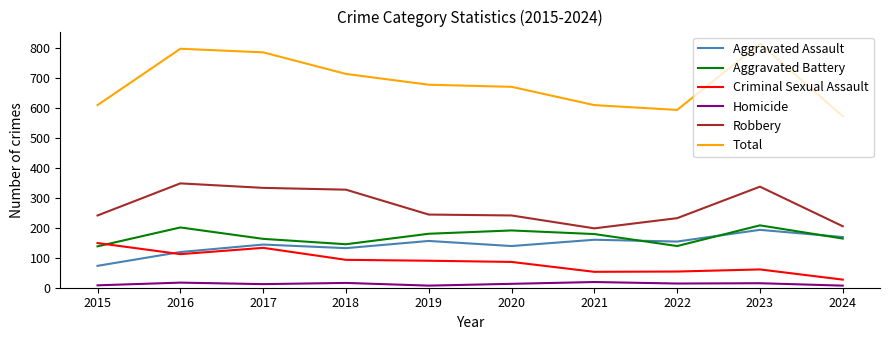

At which category does Aggravated Assault reach its first local peak?

2017